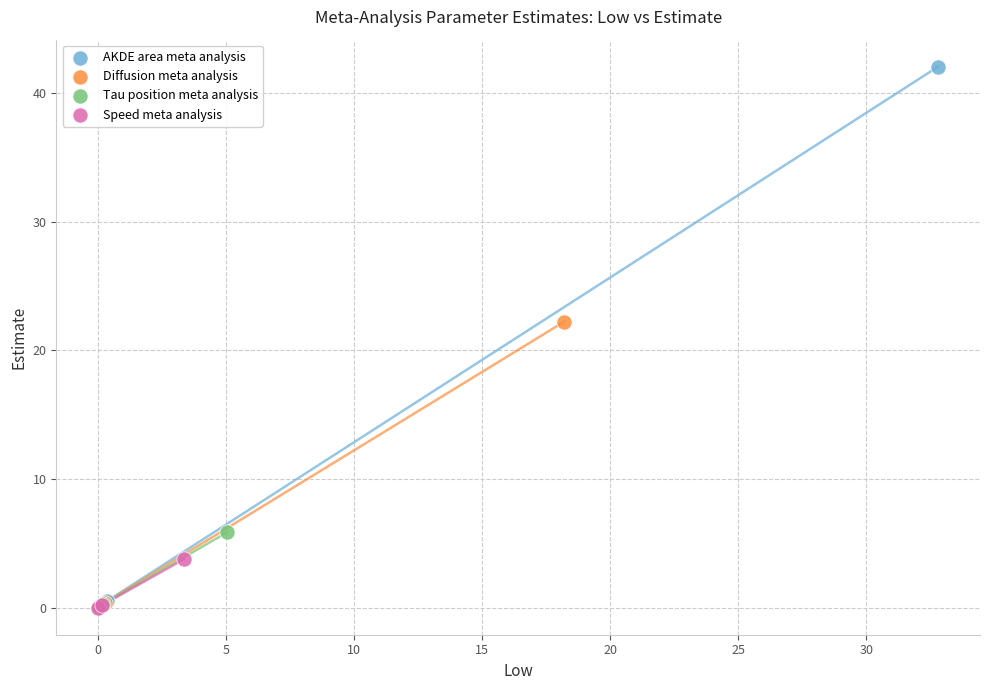

Which series has the largest Y range (max minus min)?

AKDE area meta analysis